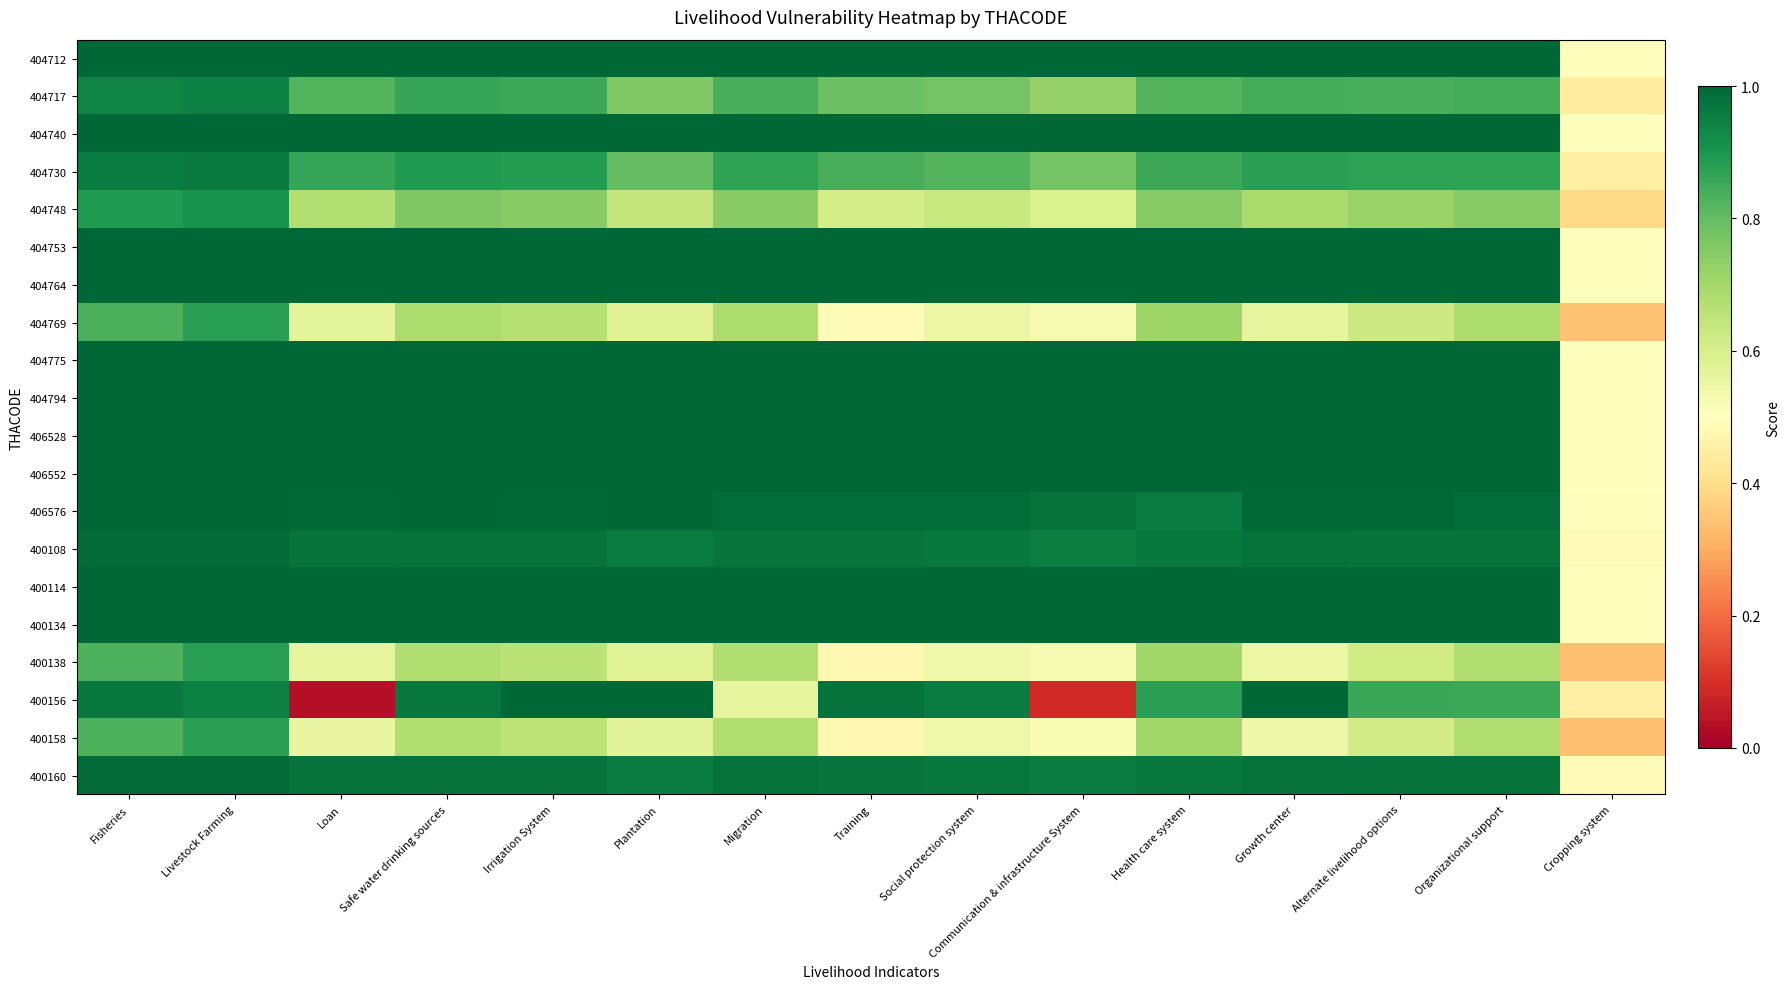

At which category is the sum across all series the highest?

Livestock Farming